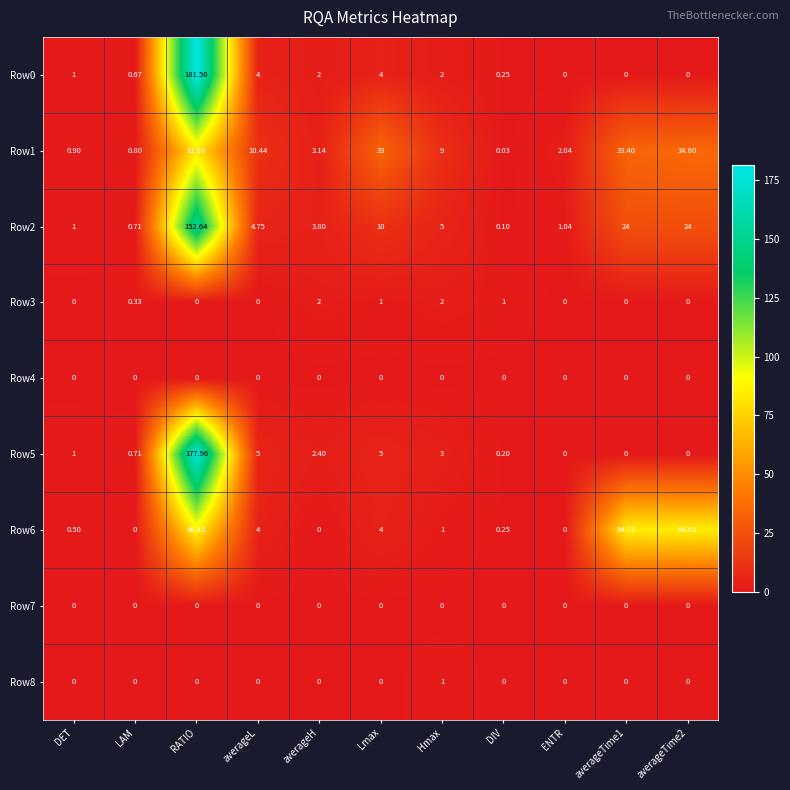

Which label corresponds to the largest value in the chart?

RATIO